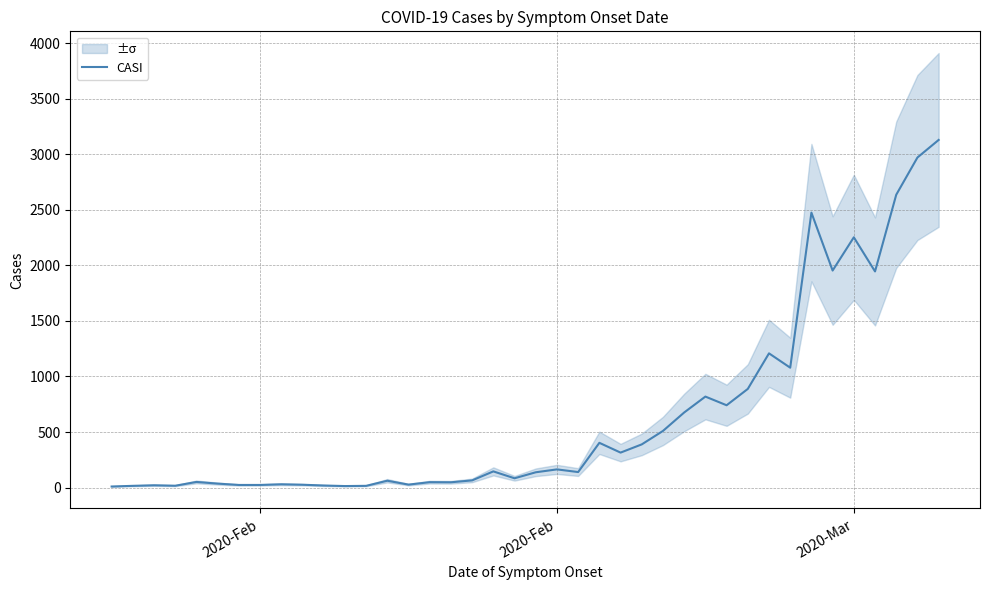

What is the value of the 33rd point from the left?

1079